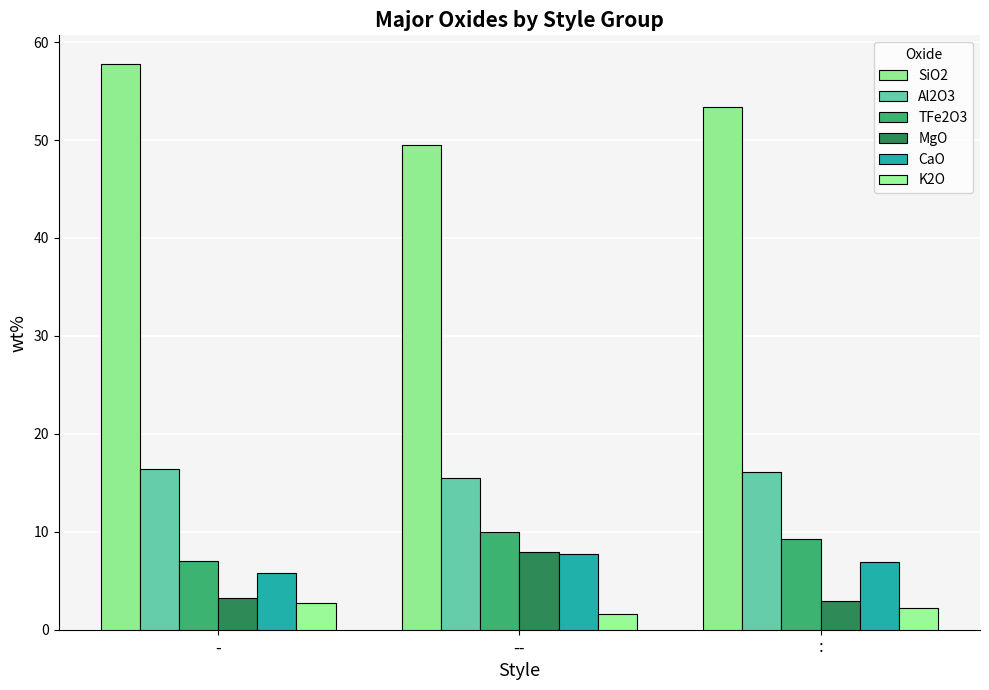

What is the value of the Al2O3 bar at the 1st from the left?

16.4